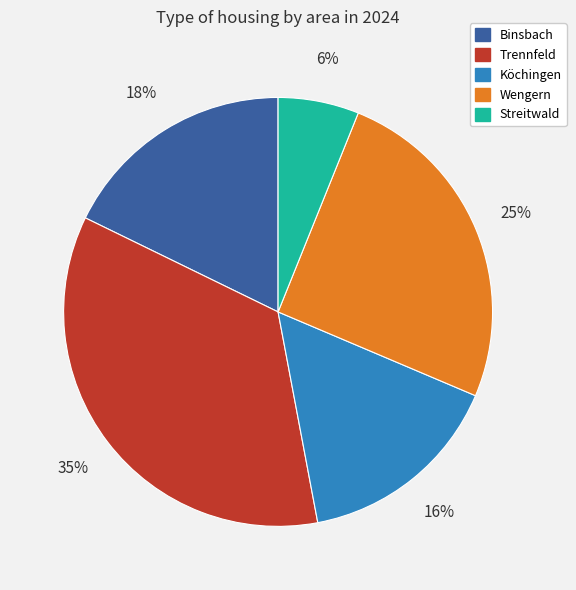

Rank the categories by value from highest to lowest.

Trennfeld, Wengern, Binsbach, Köchingen, Streitwald